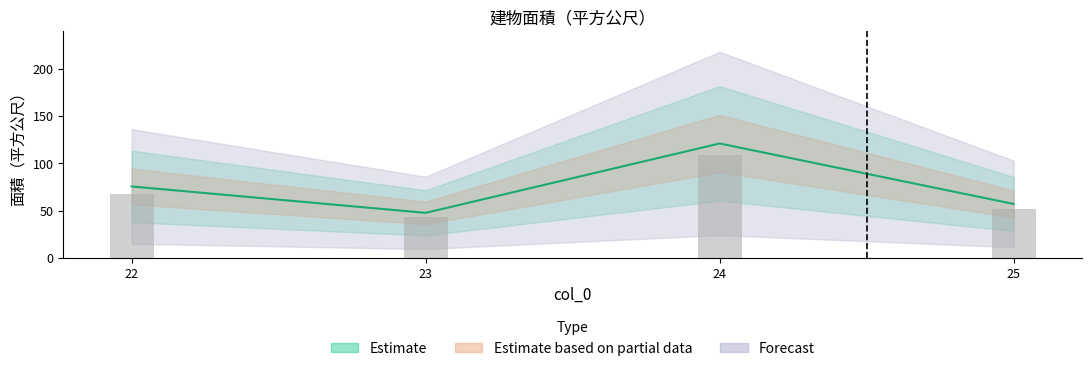

Is it true that the value at 25 is 57.2?

True